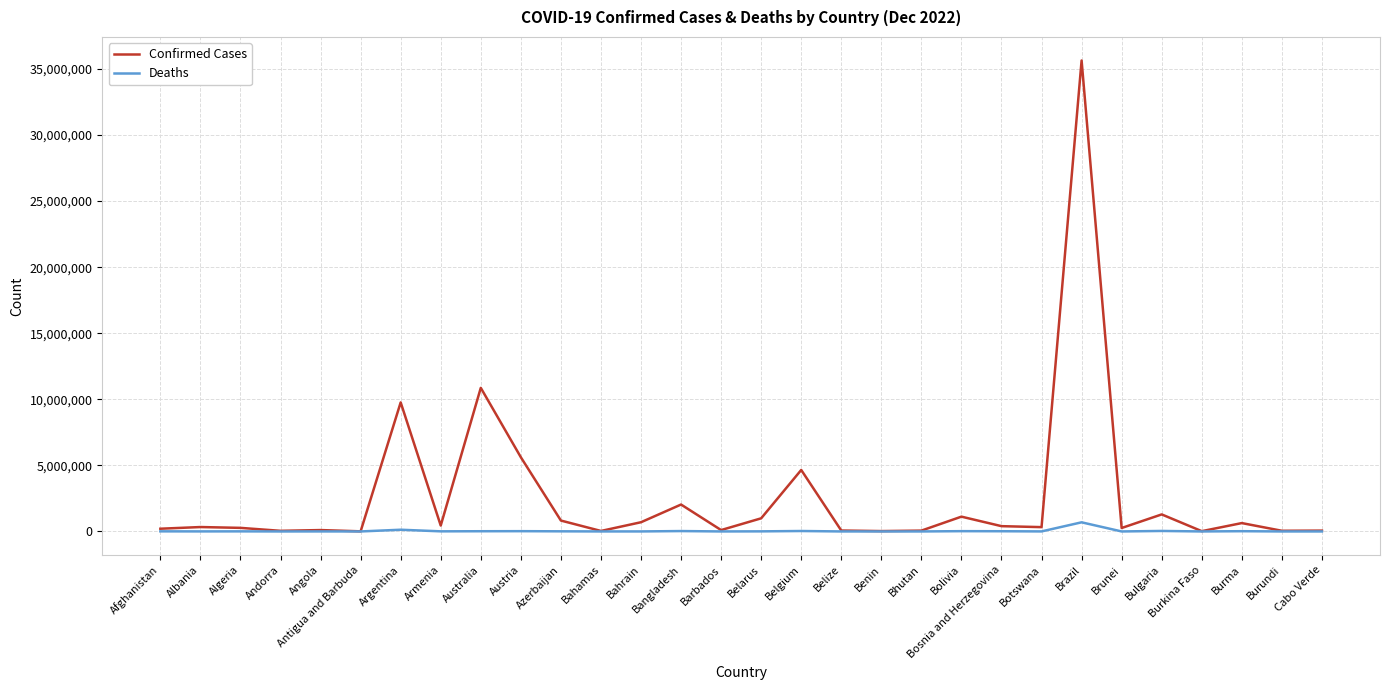

Which series changed the most between Belgium and Bulgaria?

Confirmed Cases